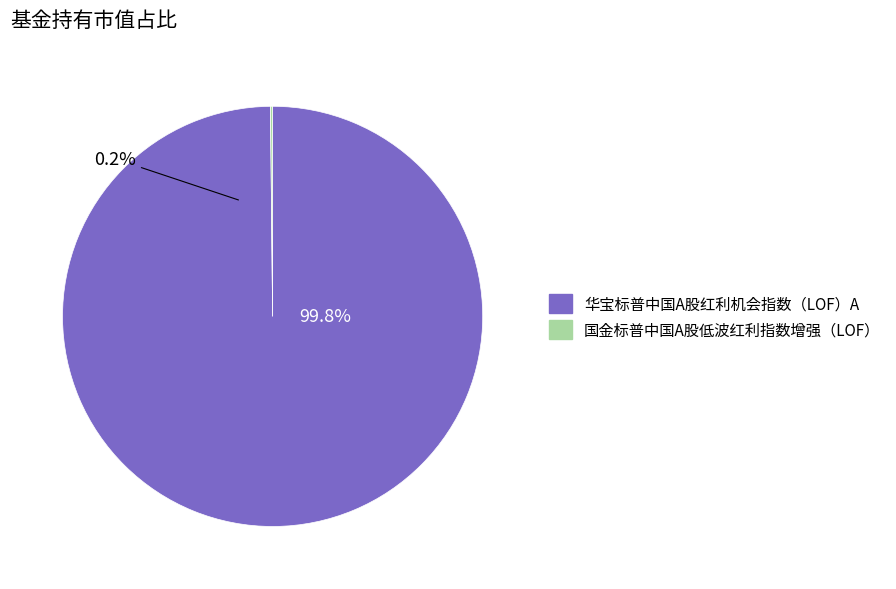

How many slices are in this pie chart?

2